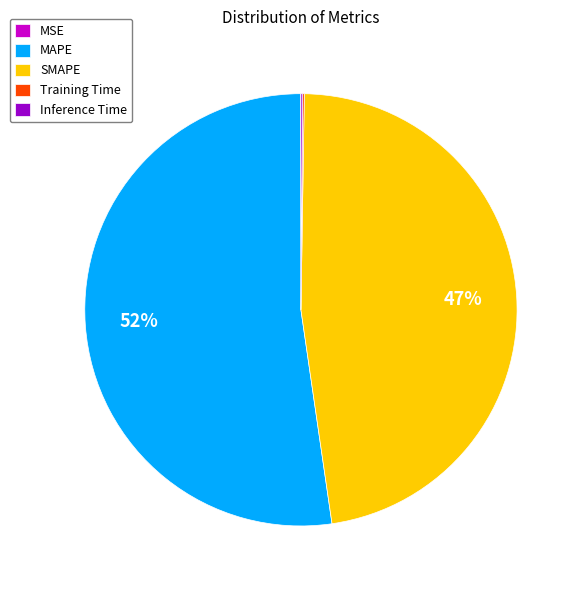

To the nearest percent, what is the combined percentage of MAPE and SMAPE?

100%